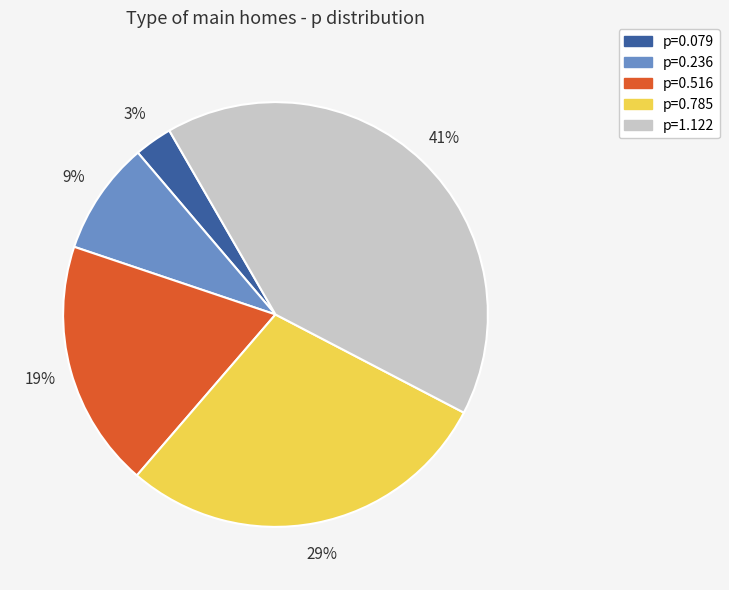

Is there a majority slice in this chart?

No